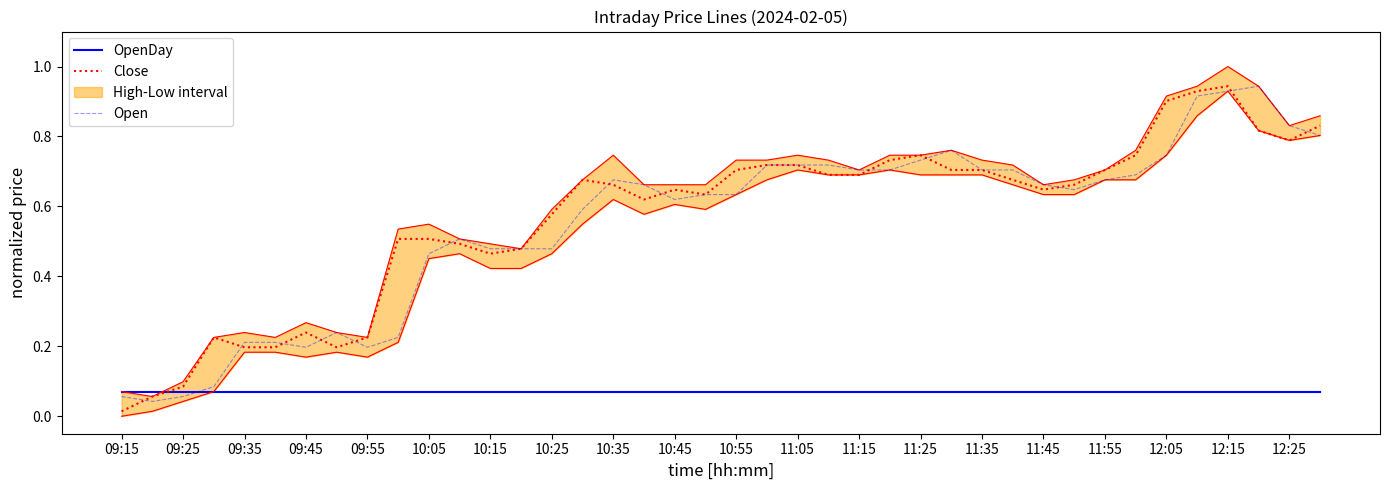

After their last crossing, which series has the higher values: Close or OpenDay?

Close